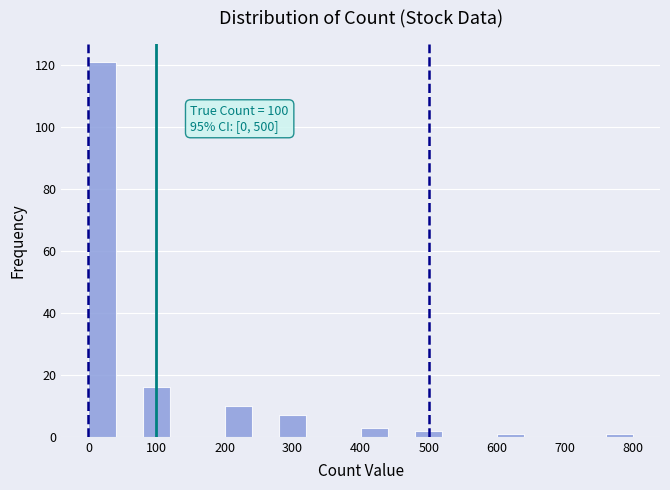

Over which range of the x-axis is the bar tallest?

0 to 40